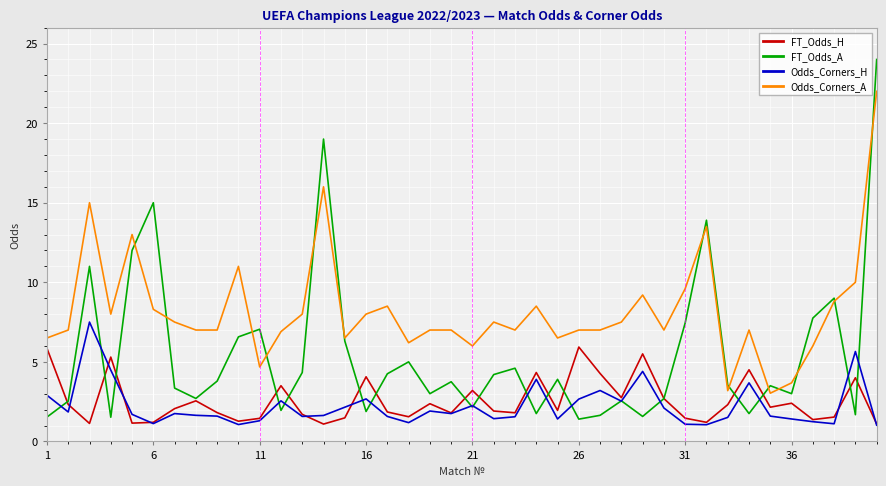

Count the number of data series in this chart.

4